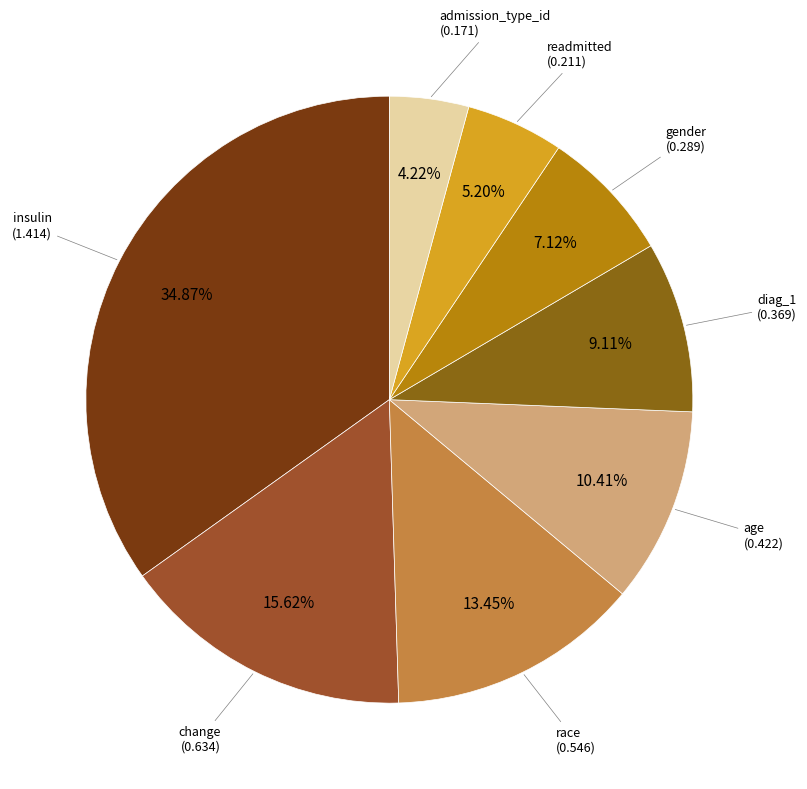

Count the number of slices in the pie.

8